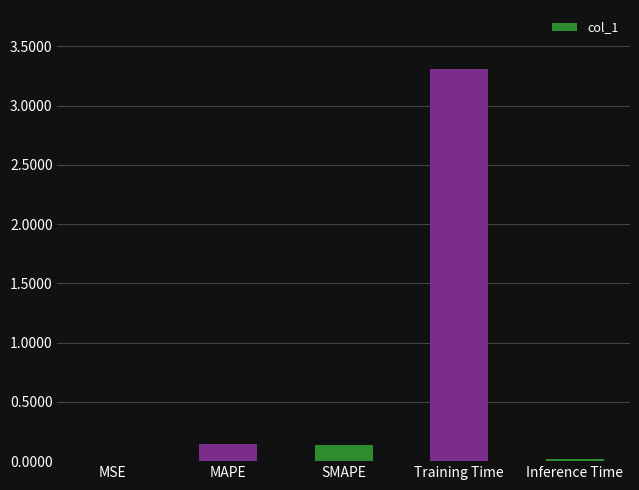

True or false: the data shows 0.0 at MAPE.

False